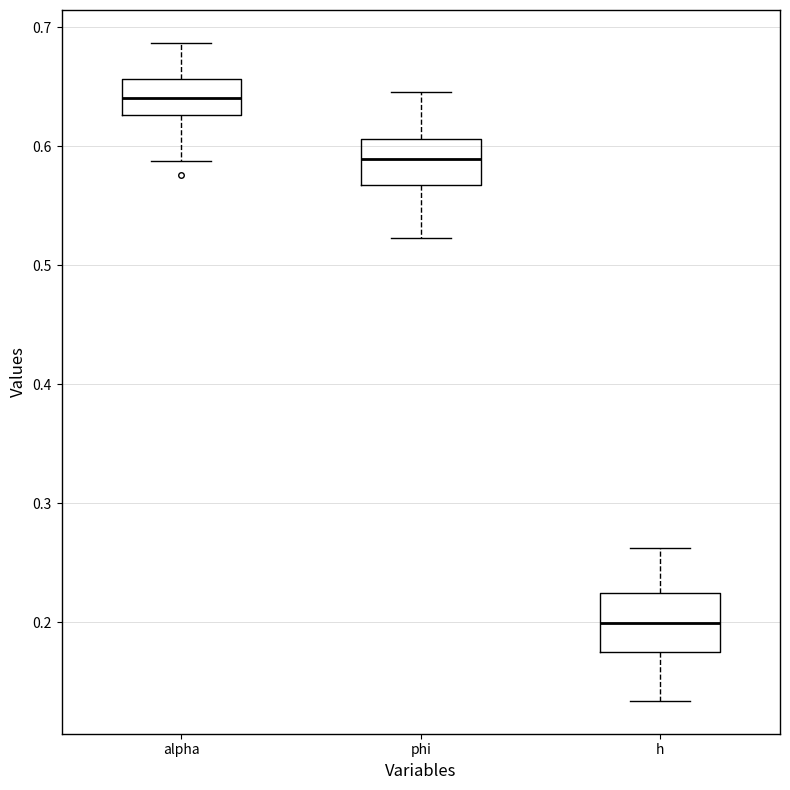

Which box's median line is the lowest?

h